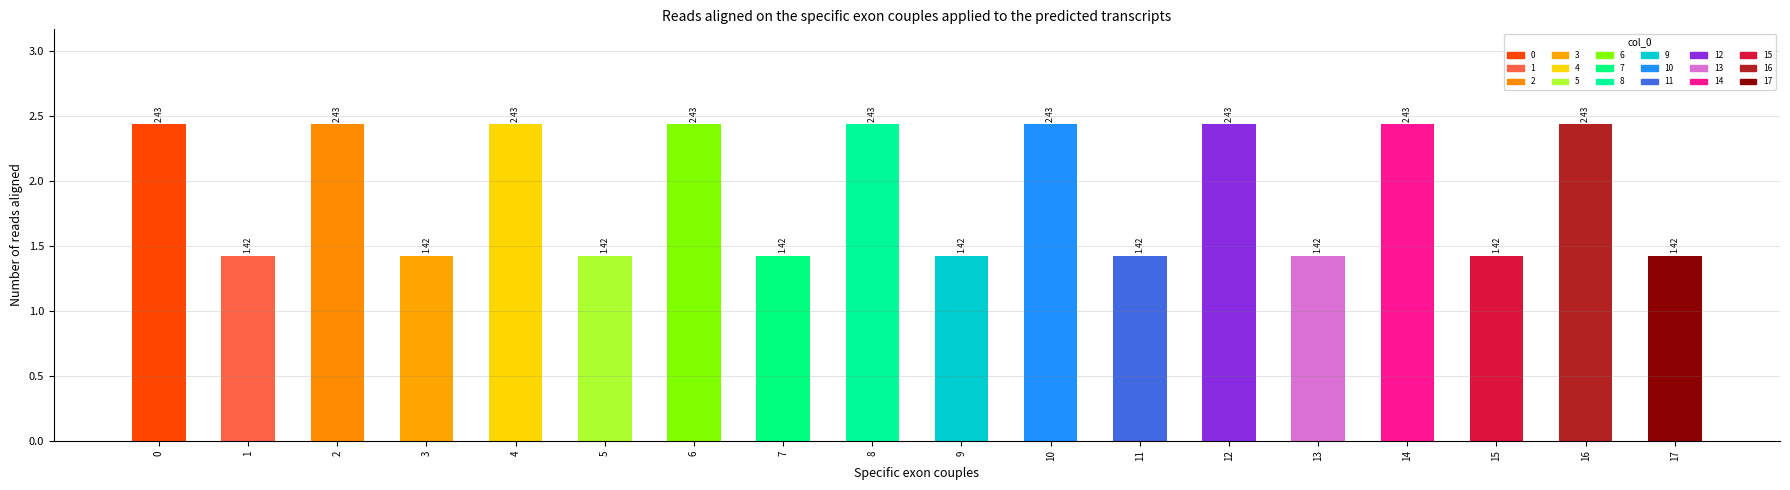

Reading right to left, list all the values displayed in this chart.

17=1.4	16=2.4	15=1.4	14=2.4	13=1.4	12=2.4	11=1.4	10=2.4	9=1.4	8=2.4	7=1.4	6=2.4	5=1.4	4=2.4	3=1.4	2=2.4	1=1.4	0=2.4